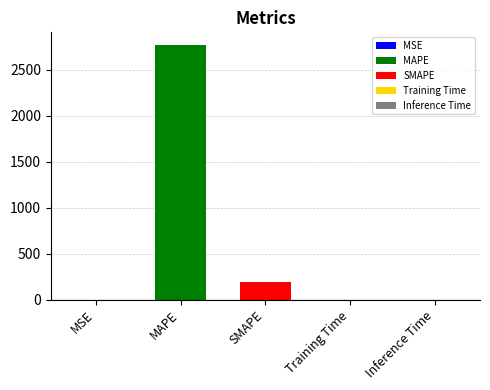

The value at MSE is 0.1. True or false?

True